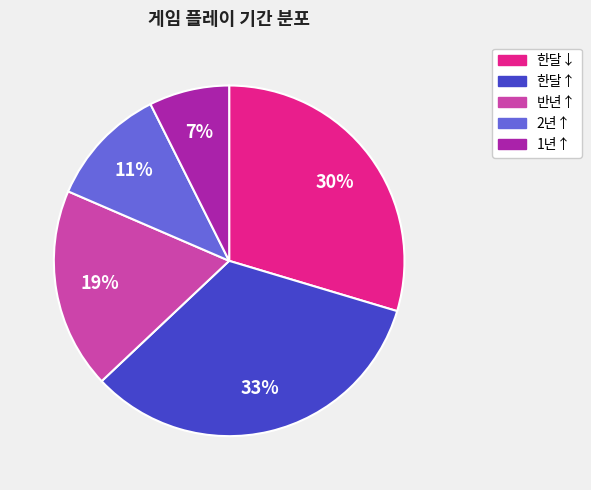

To the nearest percent, what is the difference between the largest and smallest slice percentages?

26%